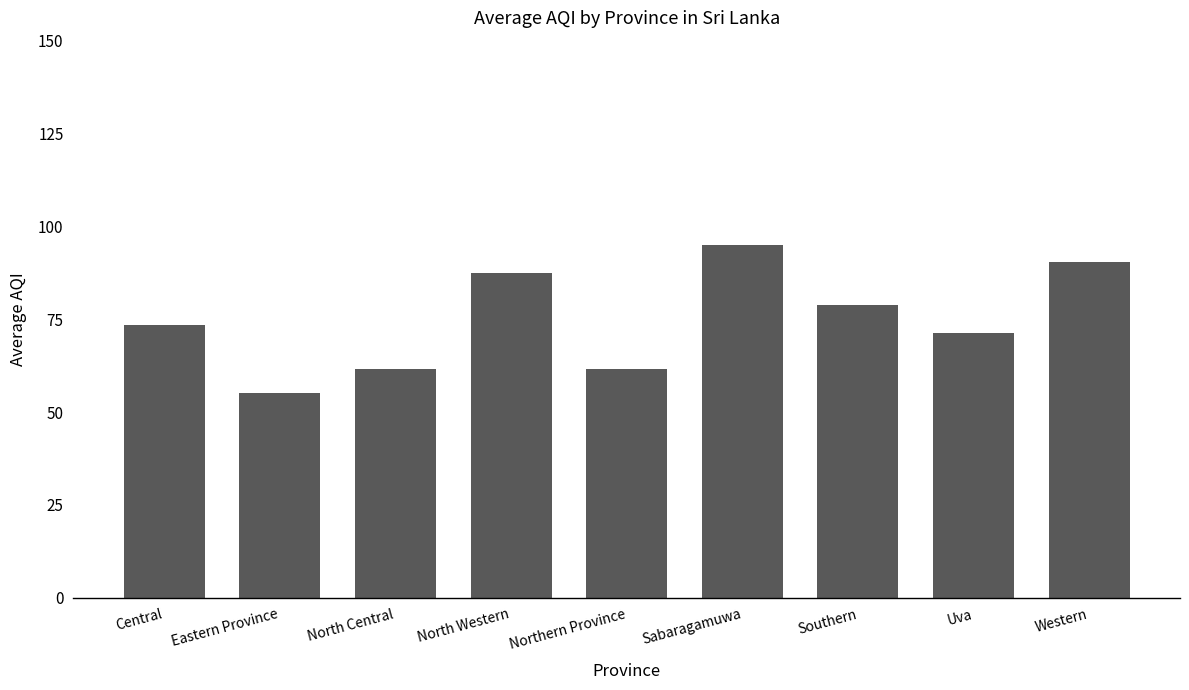

What is the difference between the maximum and minimum values?

40.0